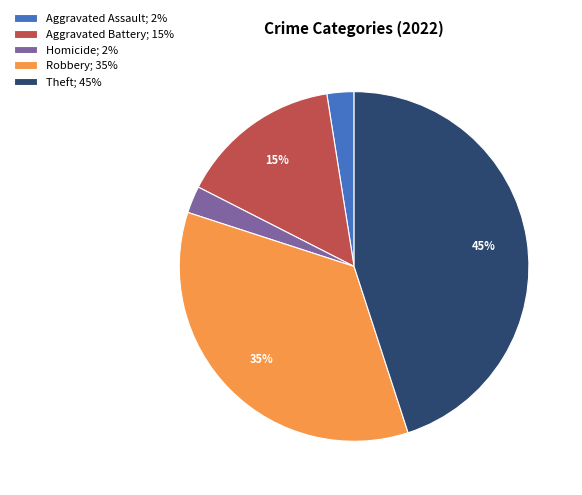

To the nearest percent, what is the difference between the Theft; 45% and Robbery; 35% slice percentages?

10%